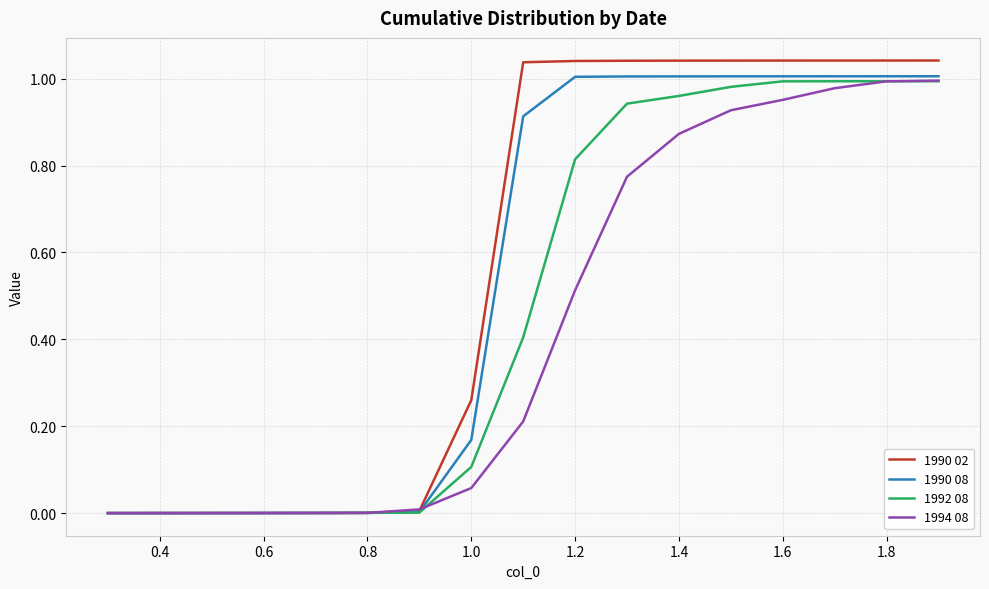

Is this an area chart (filled region under the line)?

No